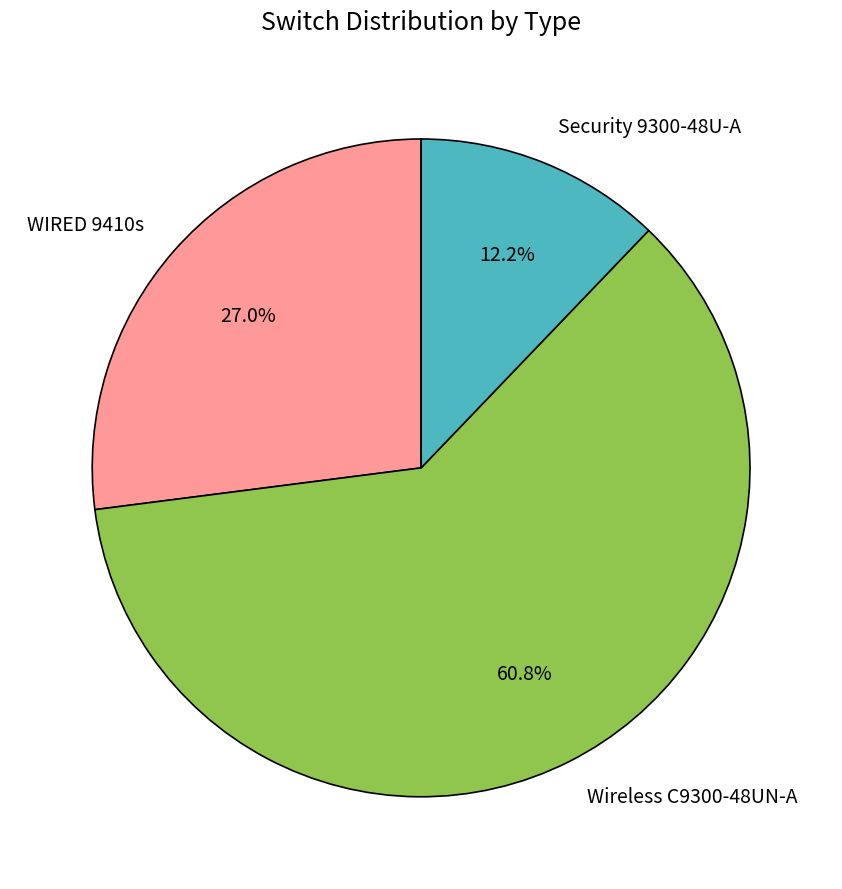

To the nearest percent, what is the average slice percentage?

33%